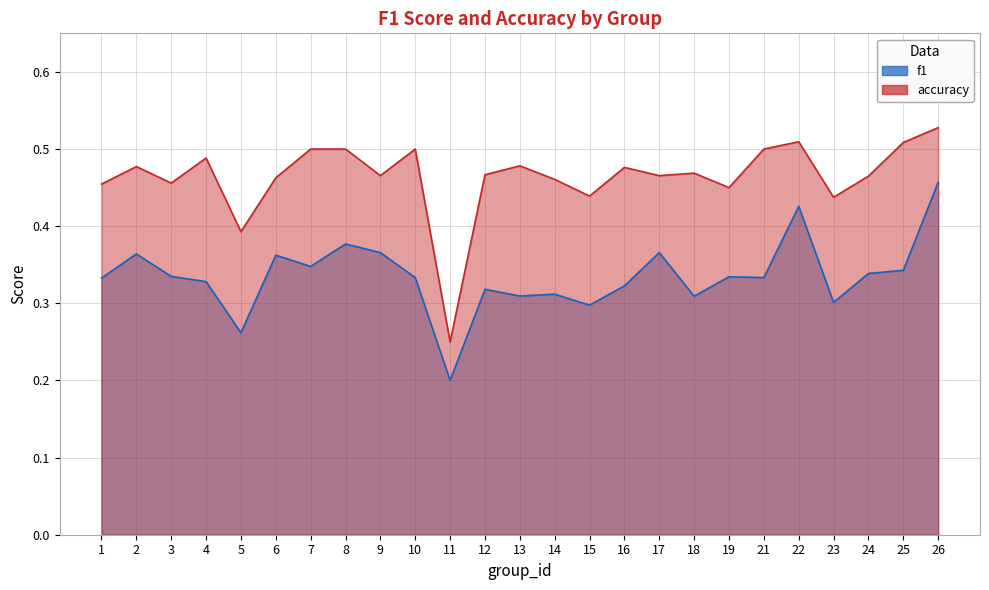

List the series in order of their peak value, highest first.

accuracy, f1